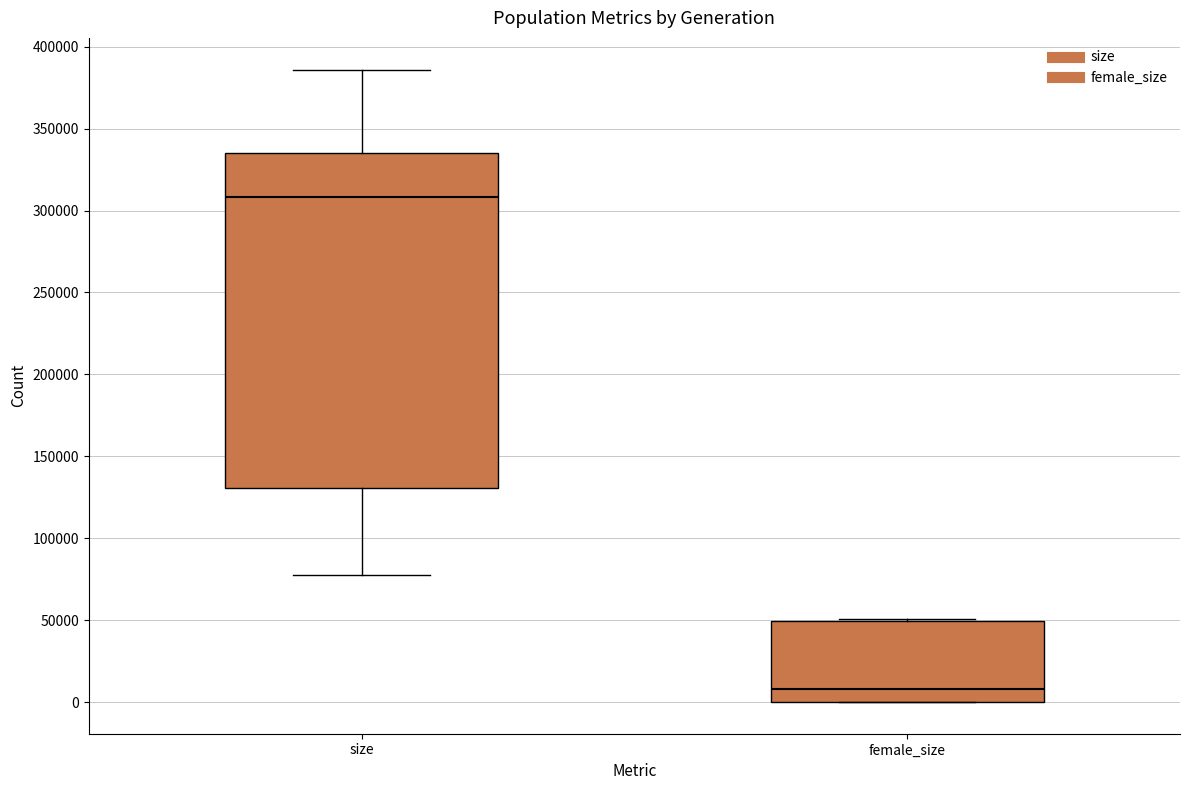

Which box is the tallest, from its lower edge to its upper edge?

size